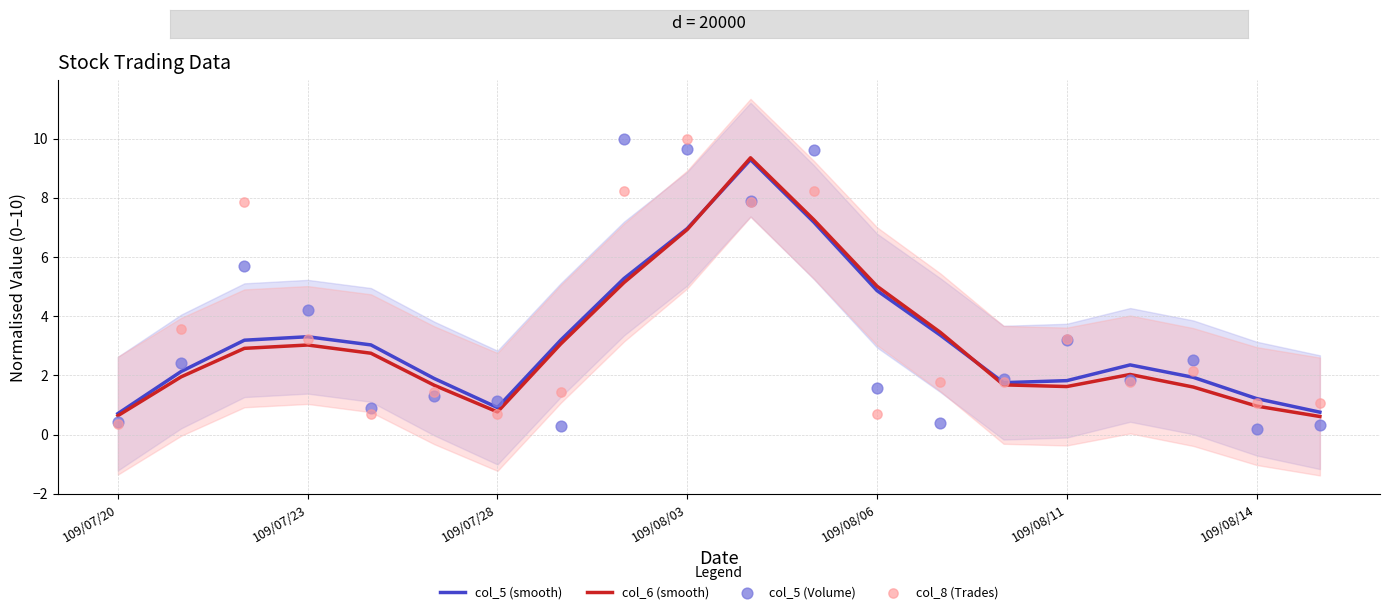

Is the value of col_6 (smooth) at 109/07/20 greater than the value of col_8 (Trades) at 7?

No